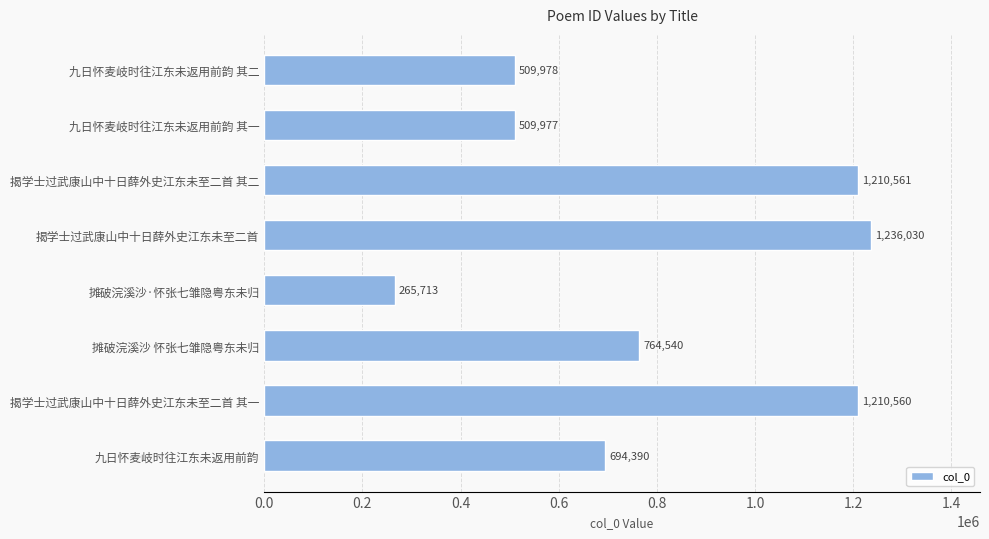

True or false: the data shows 472337 at 九日怀麦岐时往江东未返用前韵.

False